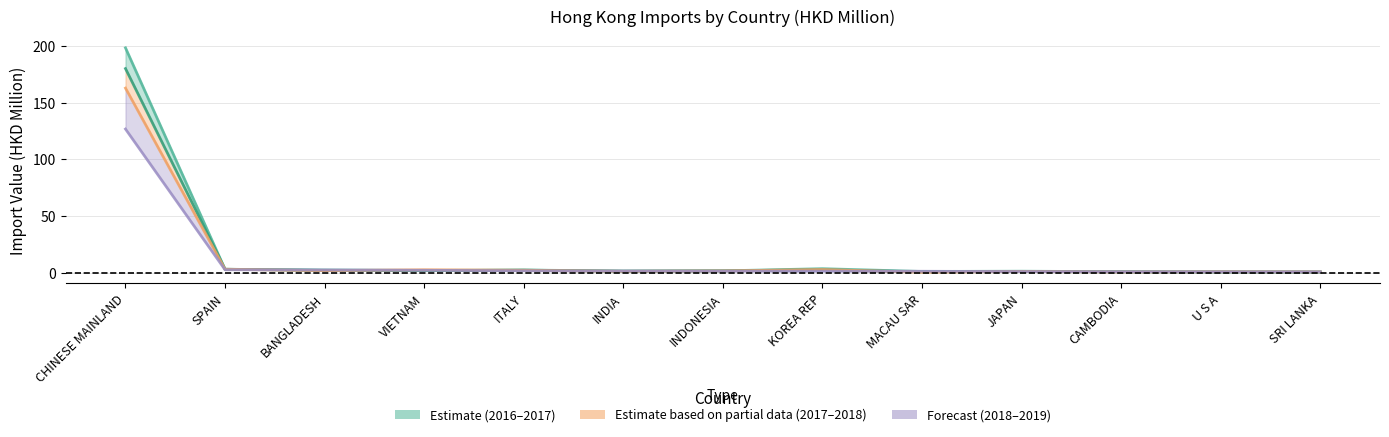

Reading left to right, transcribe all the data shown in this chart.

201612: 198.6	2.9	2.4	2.0	2.3	1.4	1.6	3.5	1.0	1.3	0.8	0.8	0.6
201712: 180.3	3.0	2.0	1.7	2.2	1.3	1.6	2.5	0.7	1.0	0.7	0.5	0.6
201812: 163.0	3.0	1.8	2.6	2.1	1.2	1.6	2.7	0.4	1.0	0.6	0.7	0.6
201912: 126.9	2.6	2.4	2.1	1.7	1.4	1.3	1.3	1.2	0.9	0.7	0.7	0.7